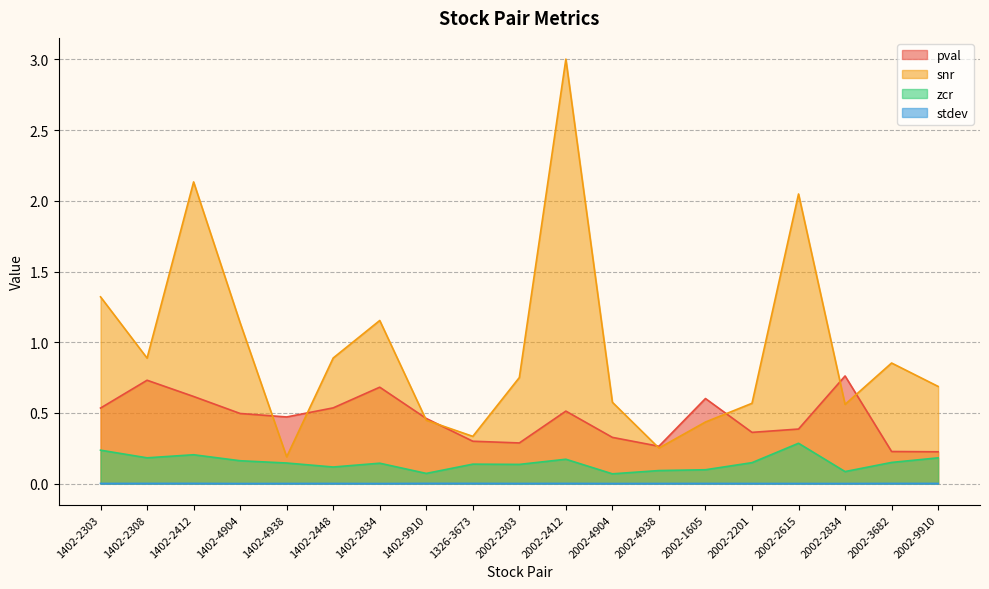

Rank the series at 2002-2201 from highest to lowest value.

snr, pval, zcr, stdev